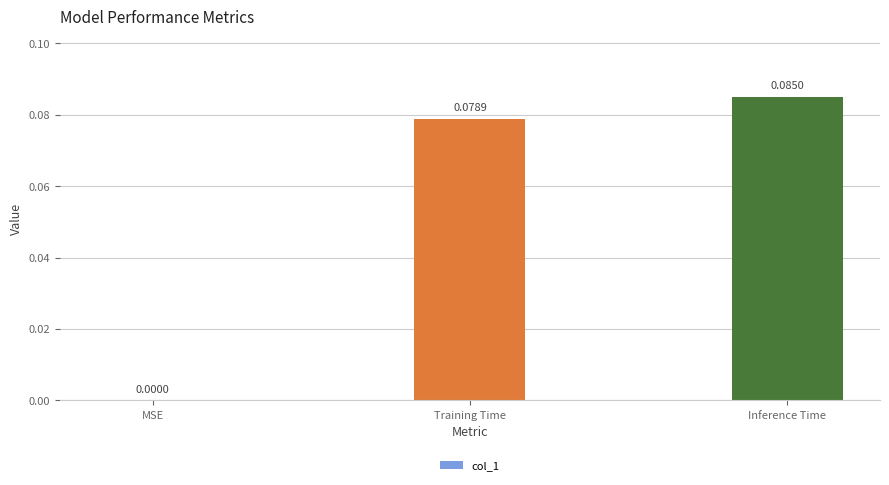

What is the change in value from MSE to Inference Time?

+0.1